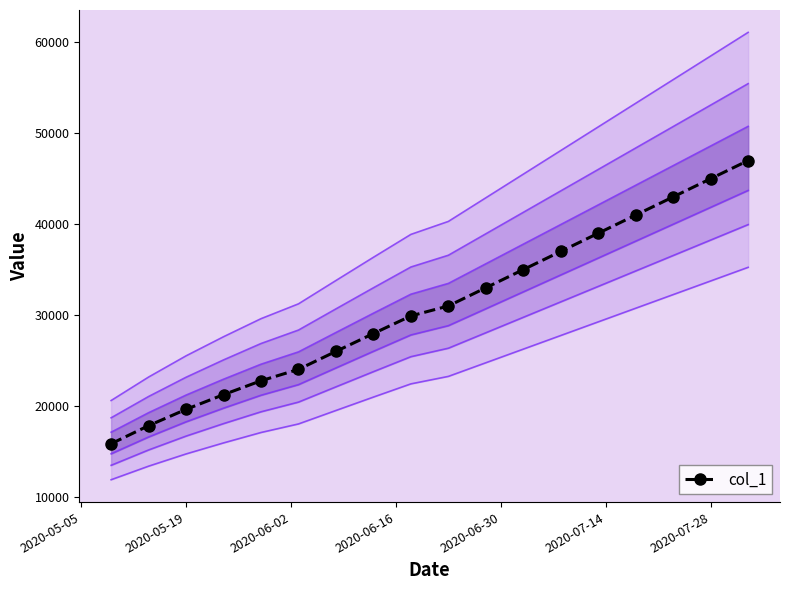

What is the lowest value of the col_1 series?

15842.6